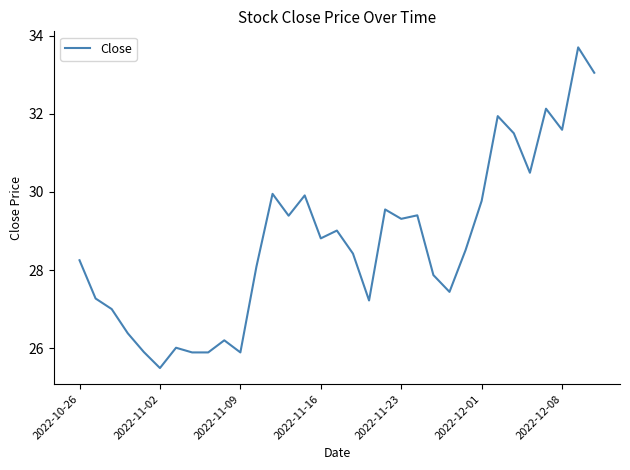

What is the minimum value shown in the chart?

25.5